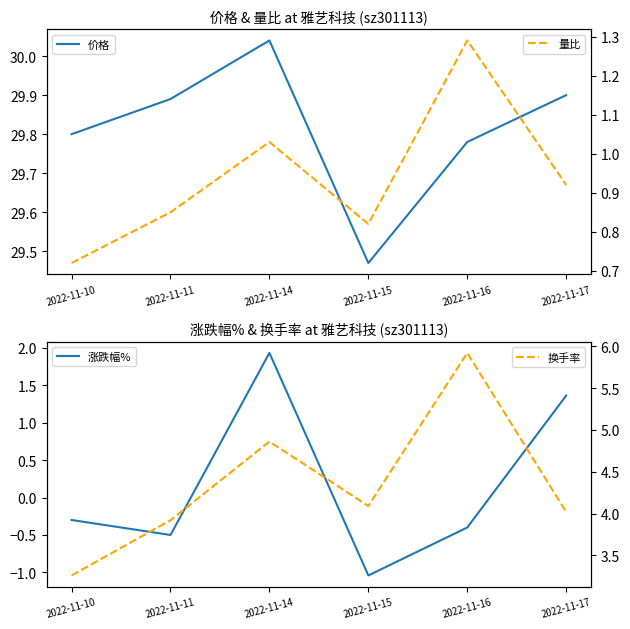

At how many categories does at least one series exceed 22?

6